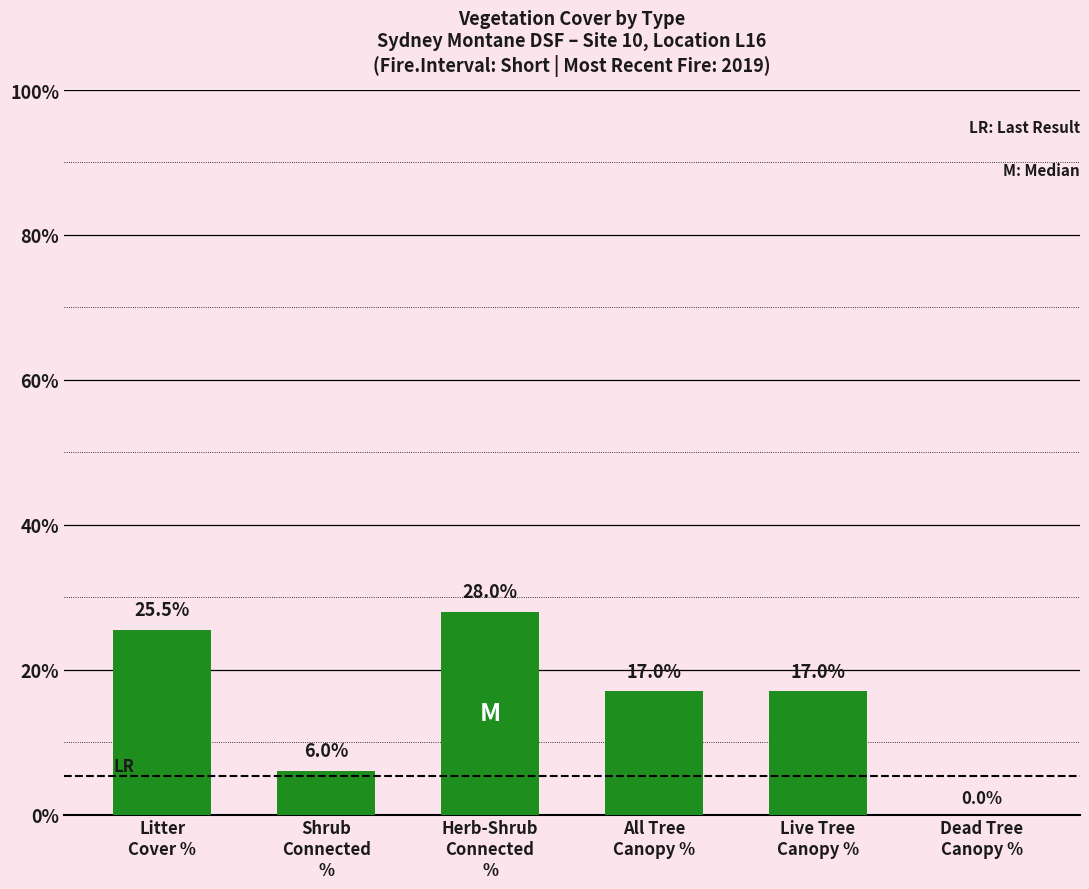

The value at Herb-Shrub
Connected
% is 28.0. True or false?

True